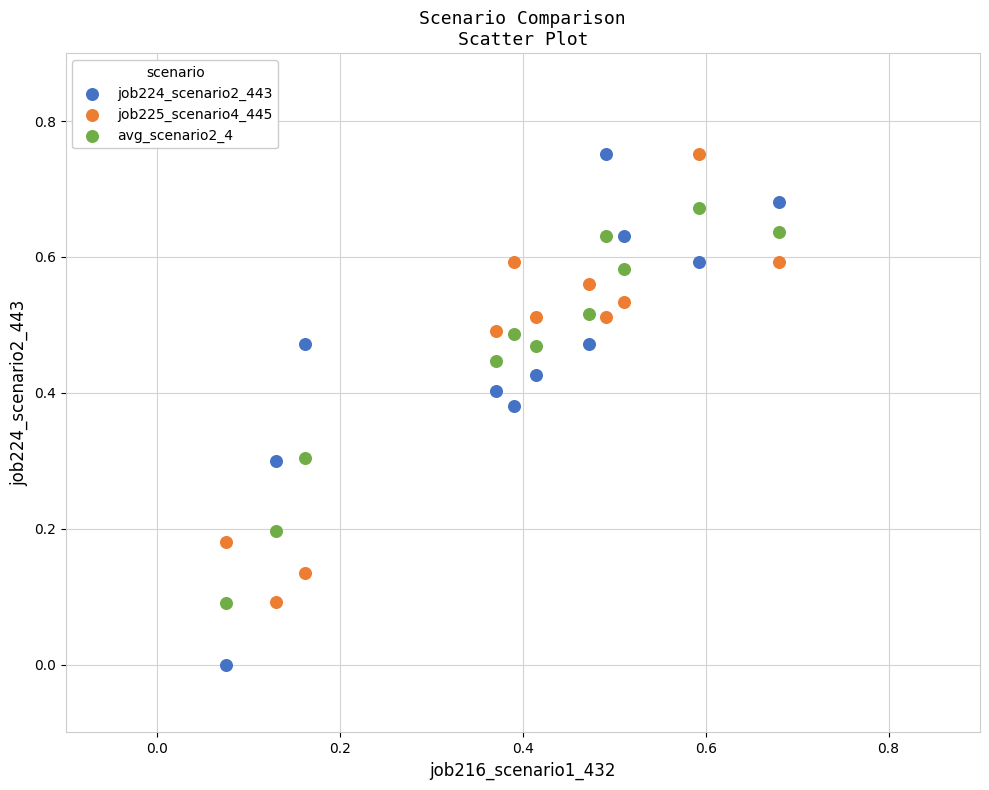

Which series contains the lowest Y value?

job224_scenario2_443